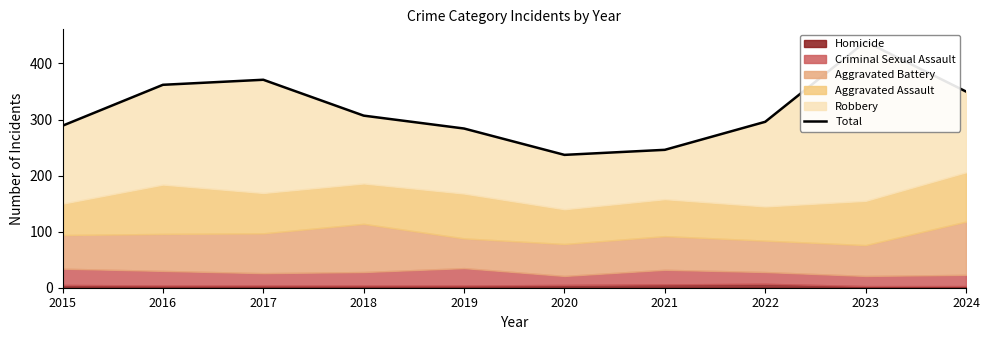

Which has a higher value, 2019 or 2015?

2015